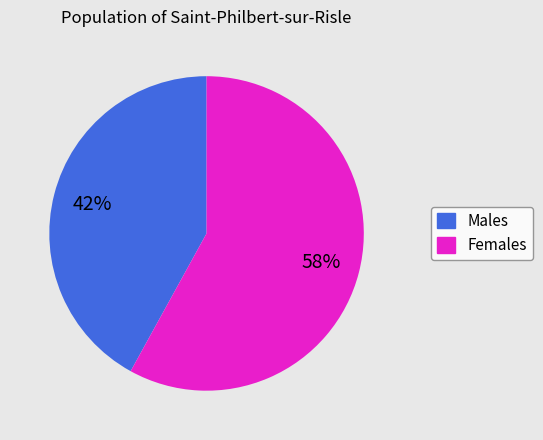

What is the ratio of the value at Males to the value at Females?

0.7